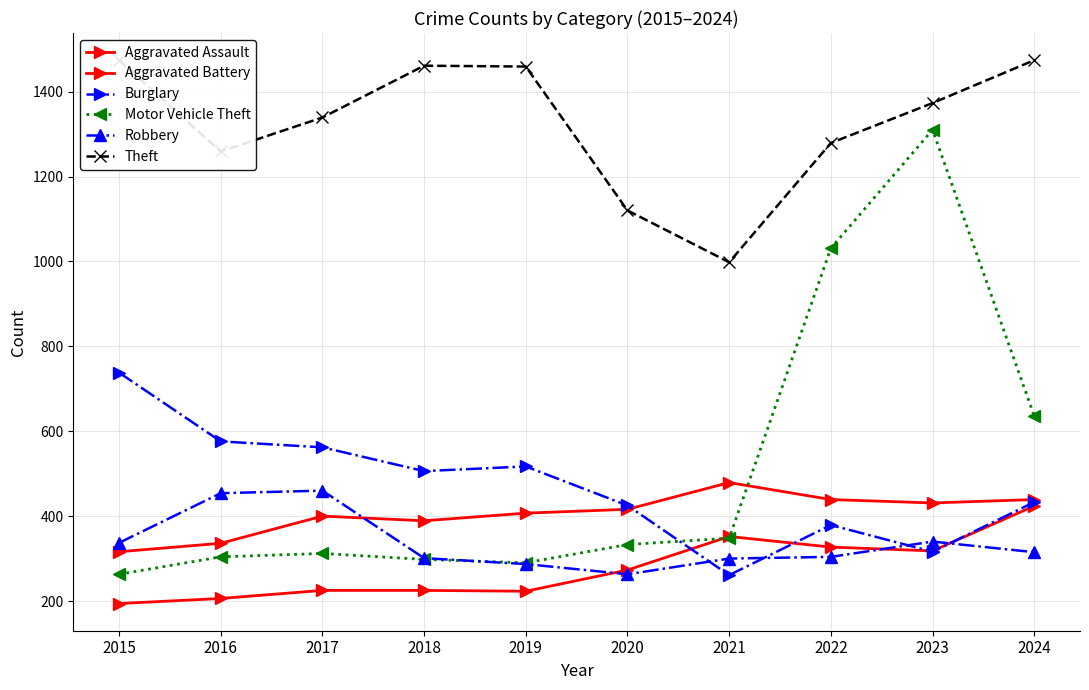

True or false: Aggravated Assault has a value of 159 at 2021.

False